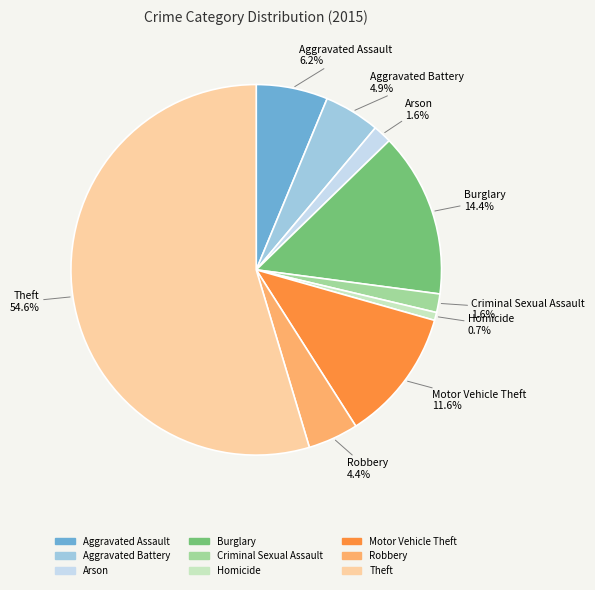

What is the total percentage of Criminal Sexual Assault and Arson?

3.2%